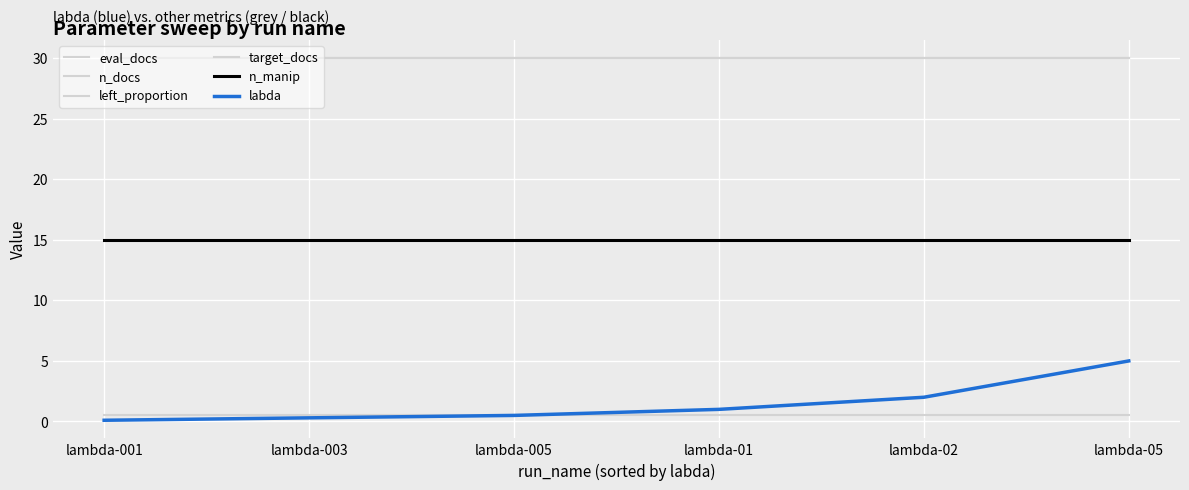

The n_manip series shows 15.0 at lambda-001. True or false?

True